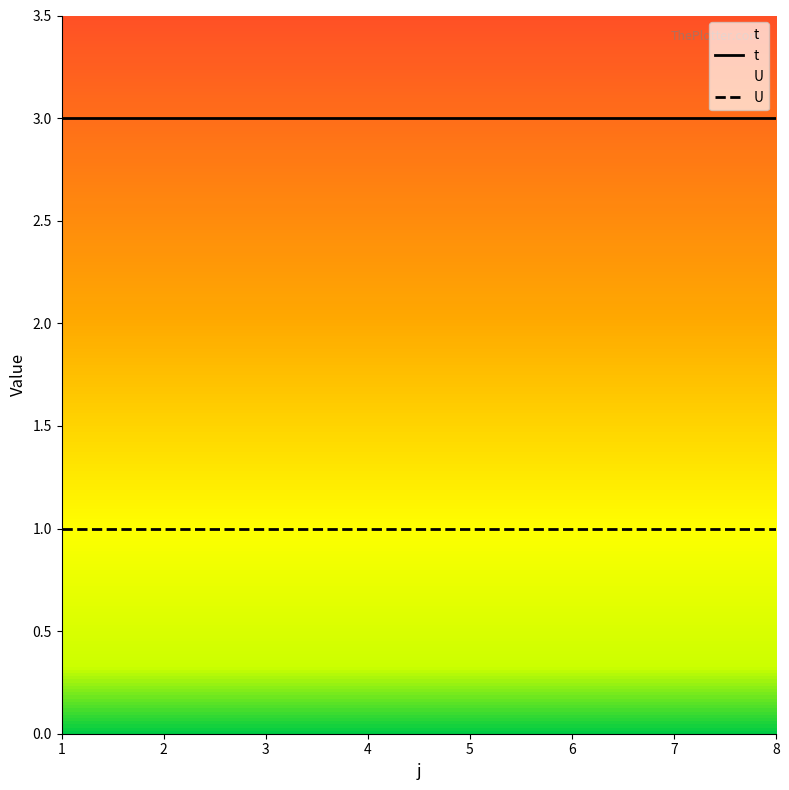

True or false: t and U cross at least once.

False